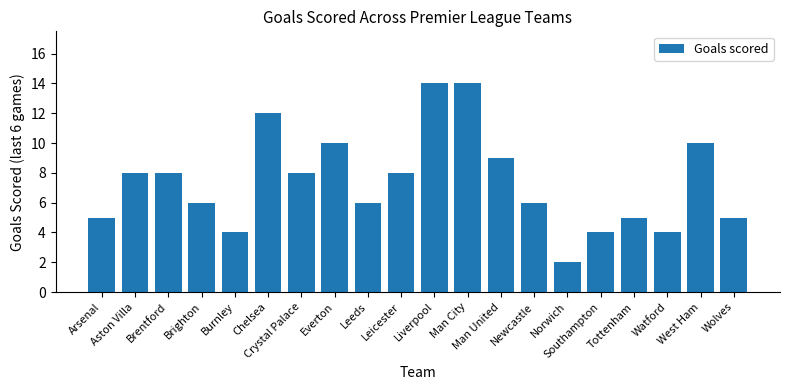

What is the average value?

7